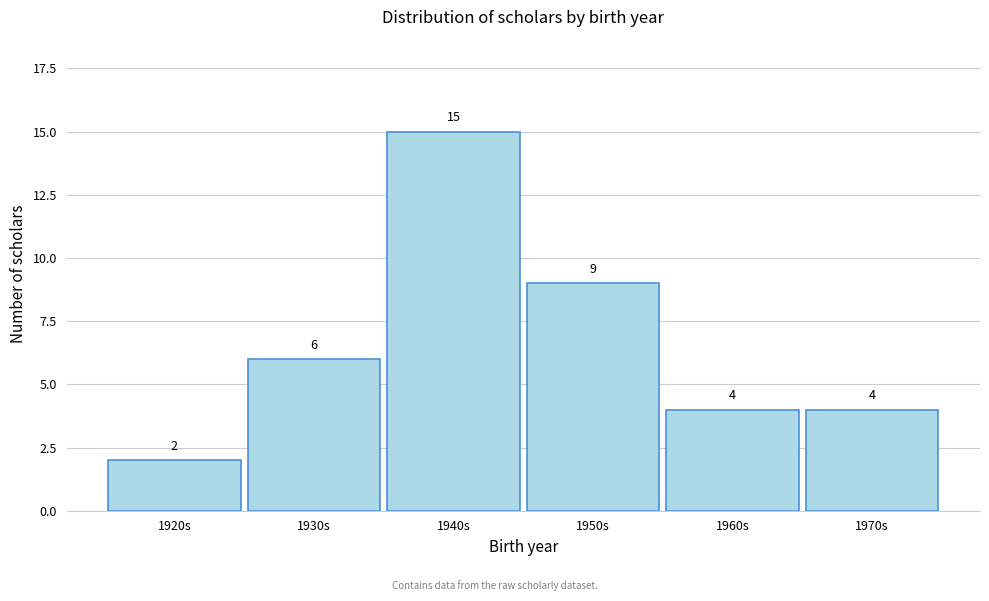

Reading left to right, list all the values displayed in this chart.

2	6	15	9	4	4